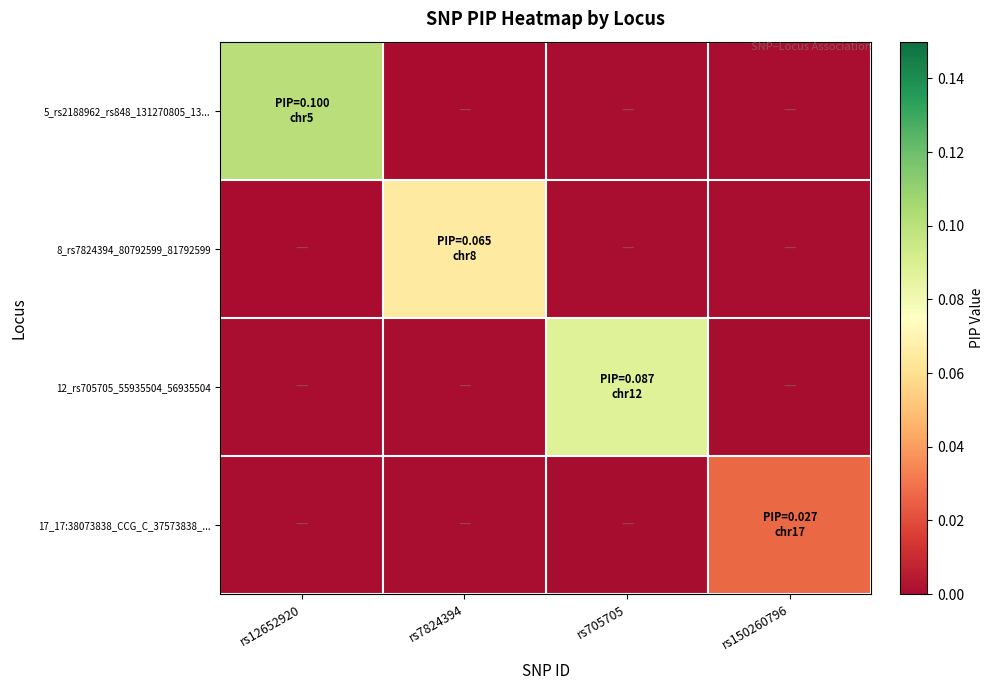

How many values in 12_rs705705_55935504_56935504 are above zero?

1